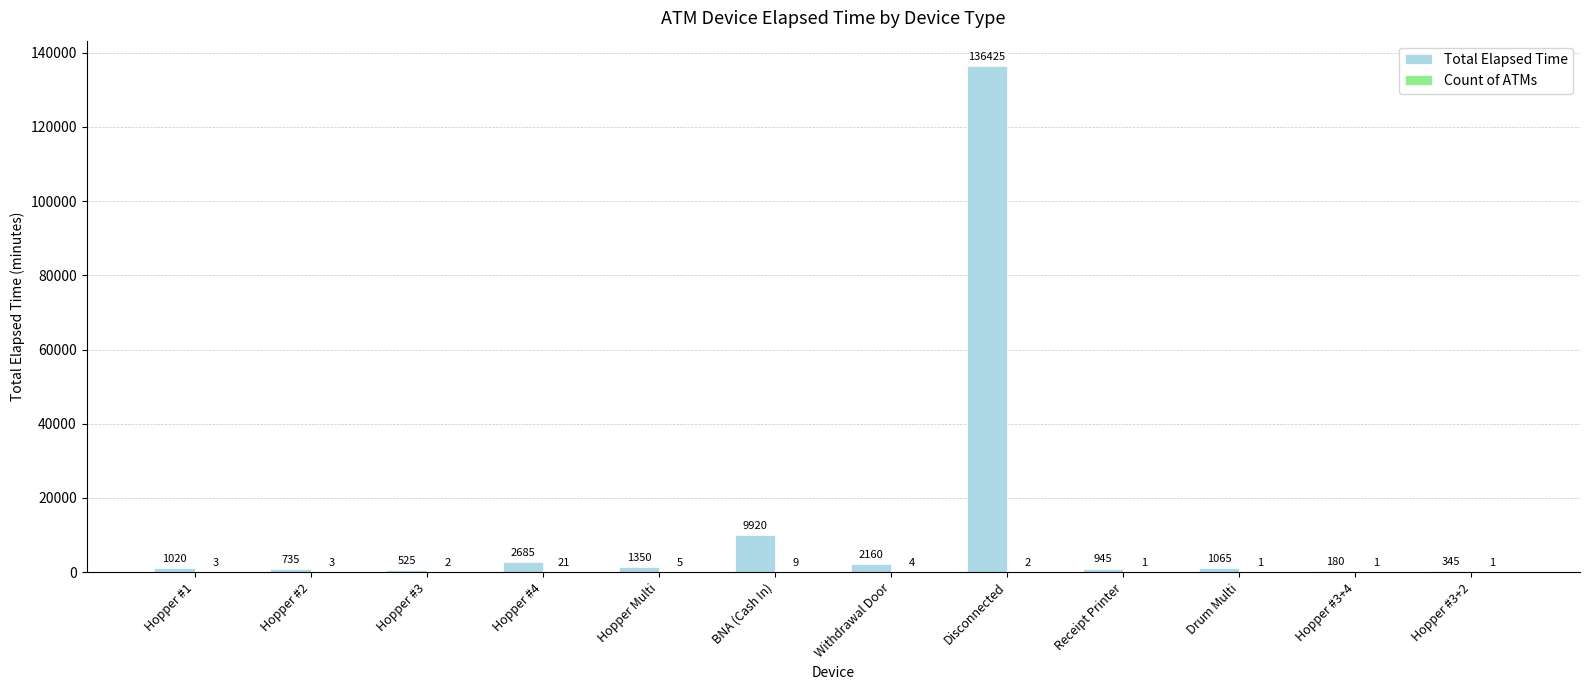

What is the sum of all Total Elapsed Time values?

157355